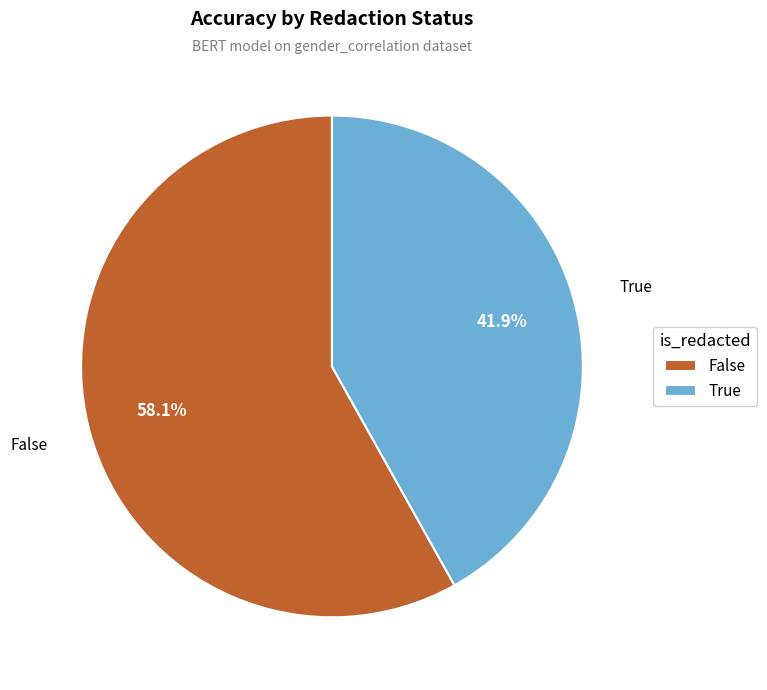

Does False represent more than half of the total?

Yes